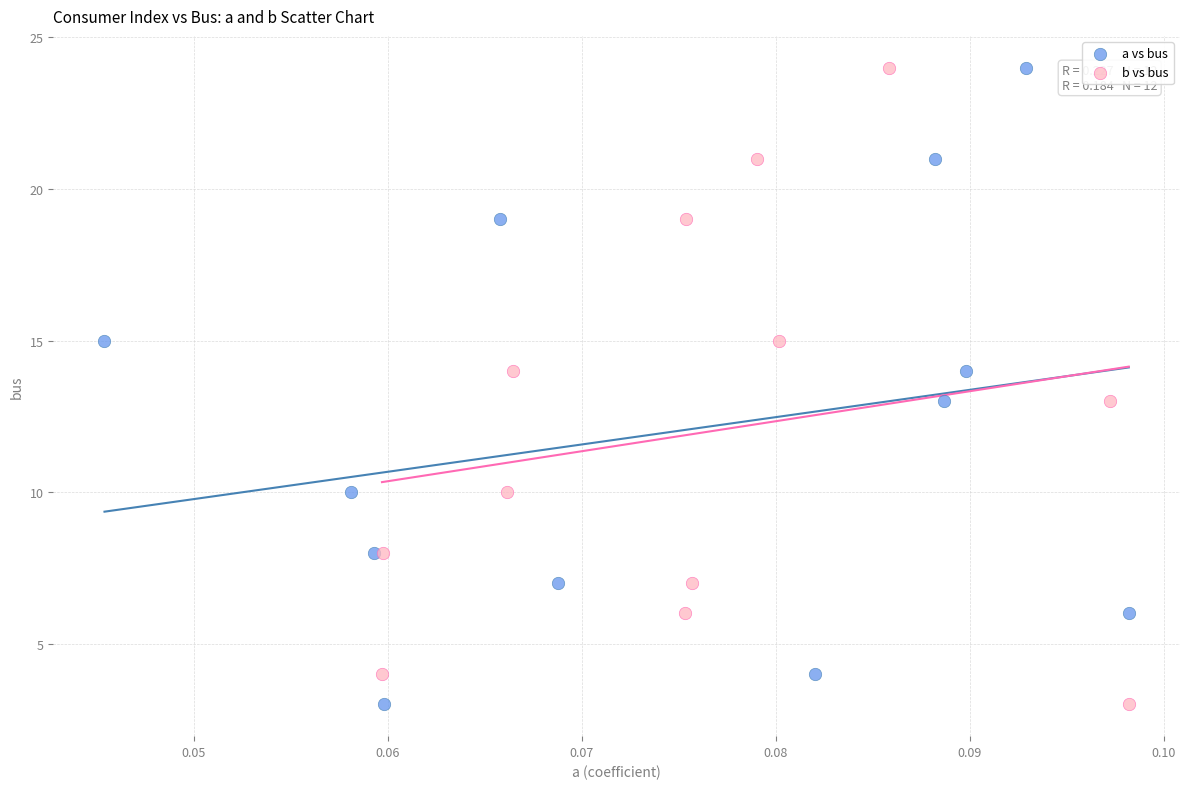

What are all the series names shown in the legend?

a vs bus, b vs bus